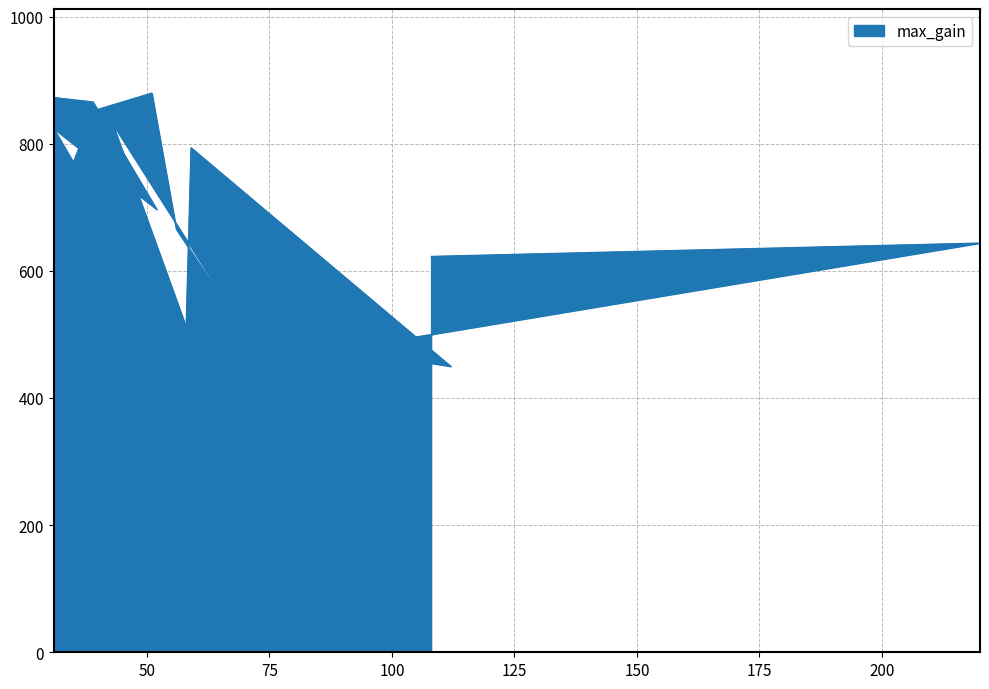

Does the chart have visible grid lines?

Yes